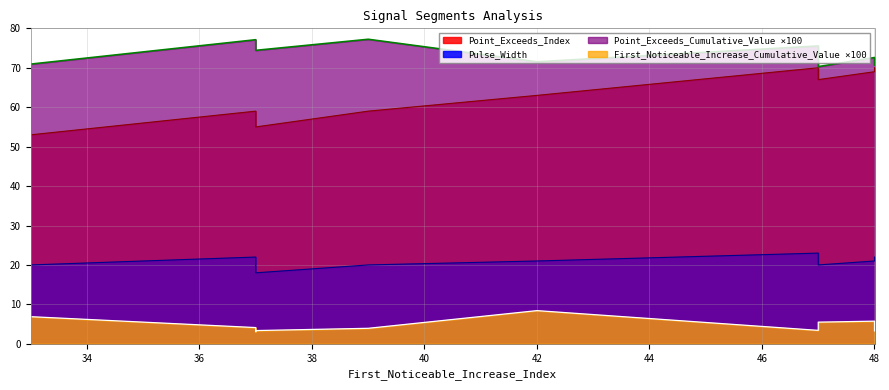

How many Point_Exceeds_Cumulative_Value values are between 0 and 1?

10